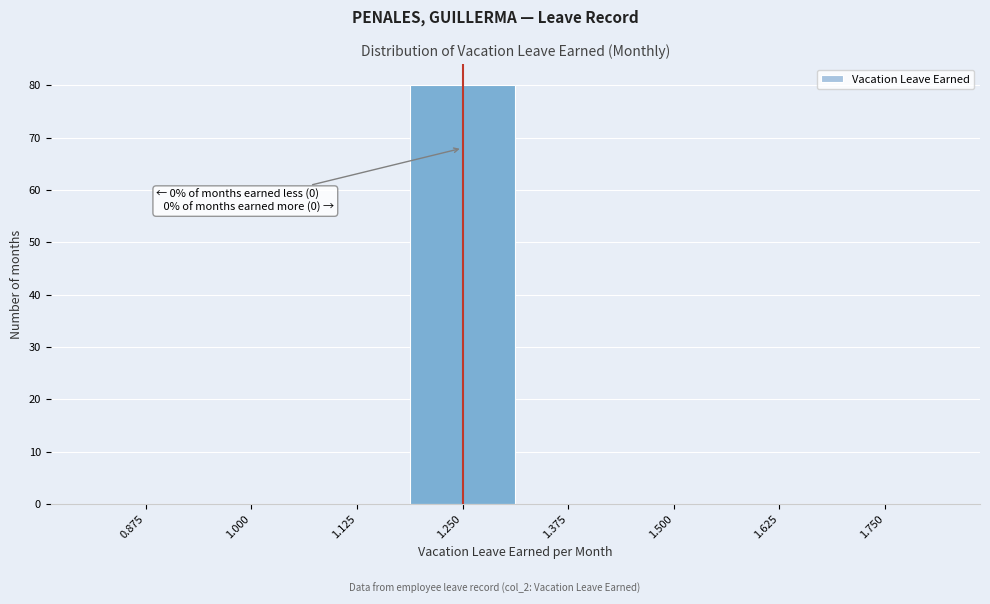

Reading left to right, list all the values displayed in this chart.

0.875=0	1.000=0	1.125=0	1.250=80	1.375=0	1.500=0	1.625=0	1.750=0